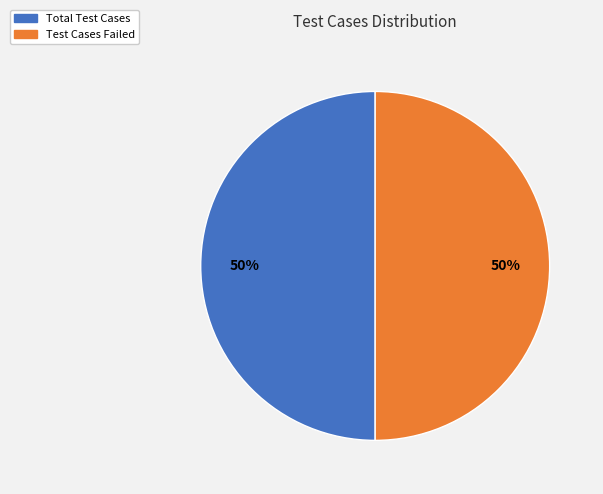

What percentage is the Test Cases Failed slice, to the nearest percent?

50%